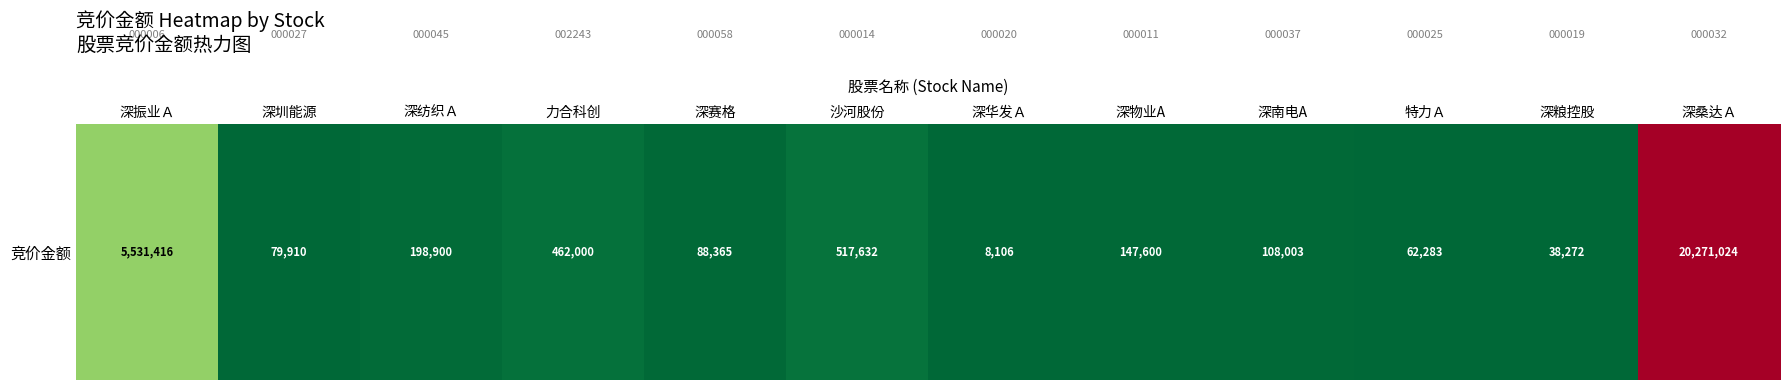

How many series are shown in this chart?

1